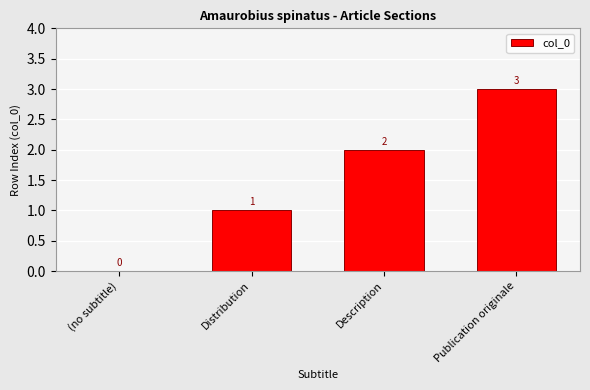

Which label corresponds to the largest value in the chart?

Publication originale